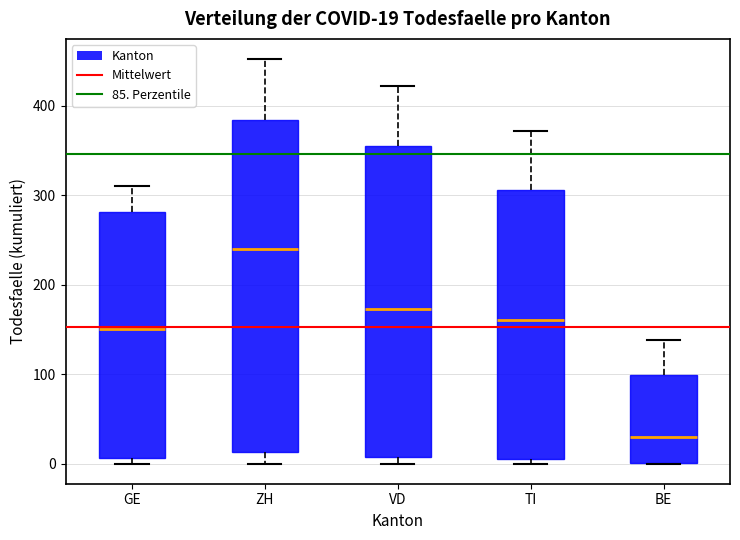

Which box's median line is the highest?

ZH